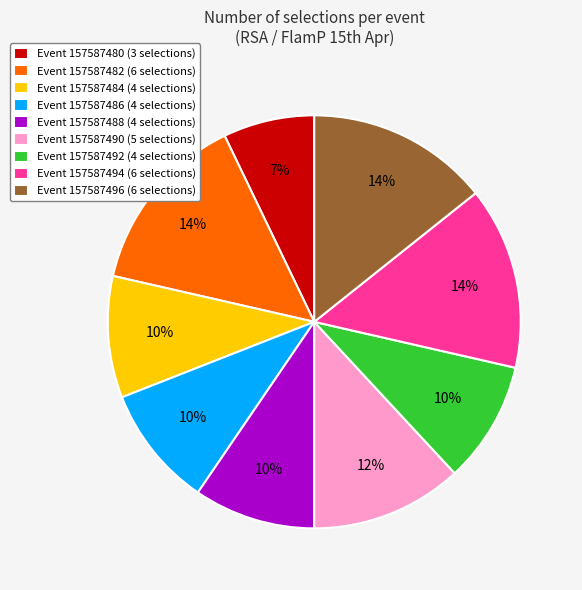

What percentage is the Event 157587480 (3 selections) slice, to the nearest percent?

7%